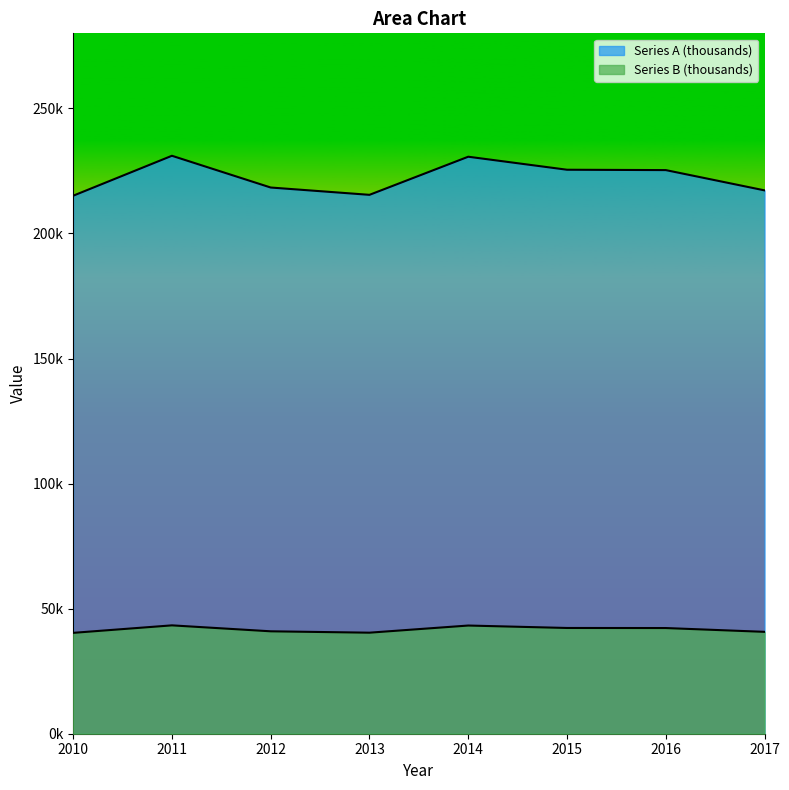

What value does the Series B (thousands) series have at 2015, to the nearest 100?

42300